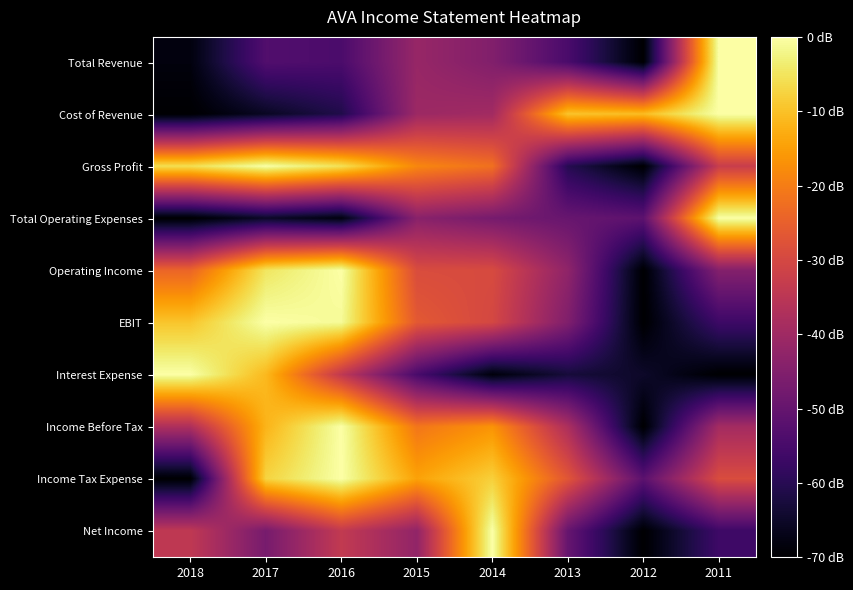

How many series are shown in this chart?

10